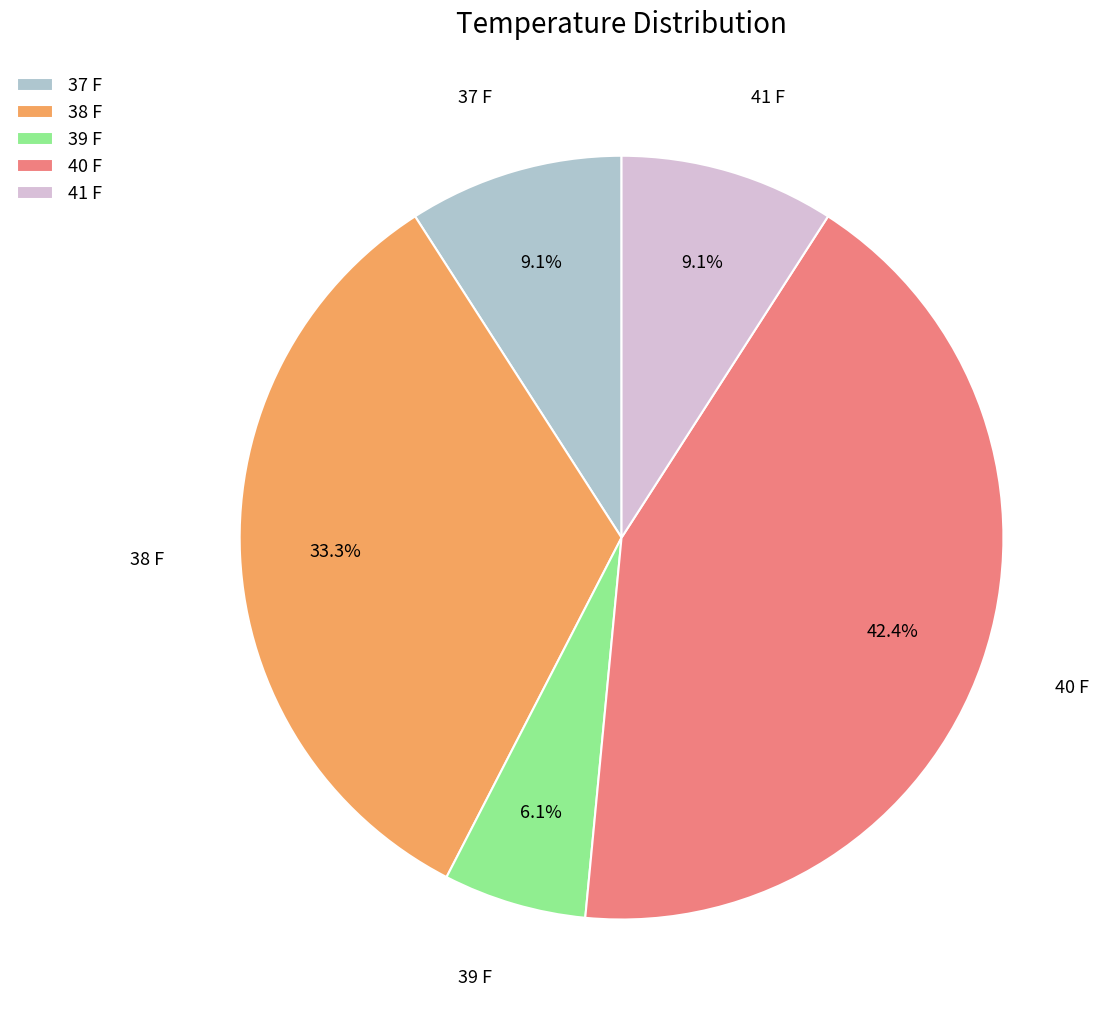

To the nearest percent, what is the combined percentage of 37 F and 38 F?

42%